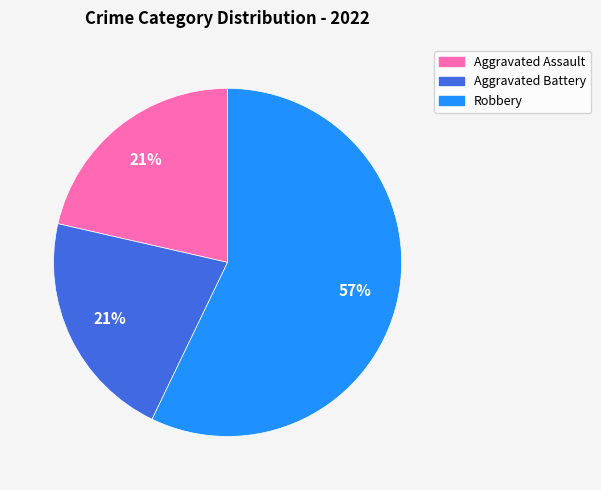

Count the number of slices in the pie.

3